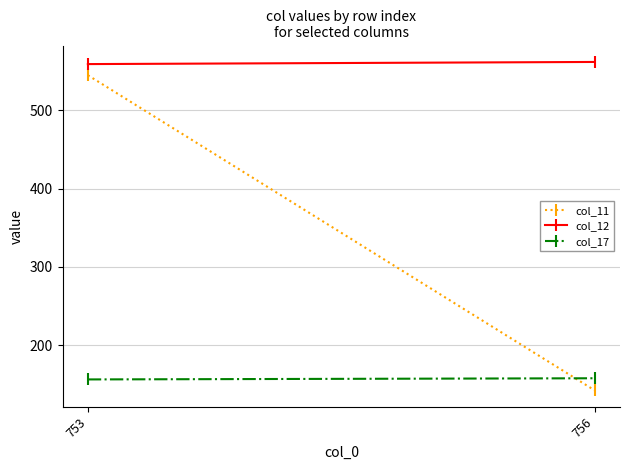

Reading right to left, what are all the values shown in this chart?

col_11: 756=142.5	753=544.8
col_12: 756=561.8	753=559.0
col_17: 756=157.9	753=156.4